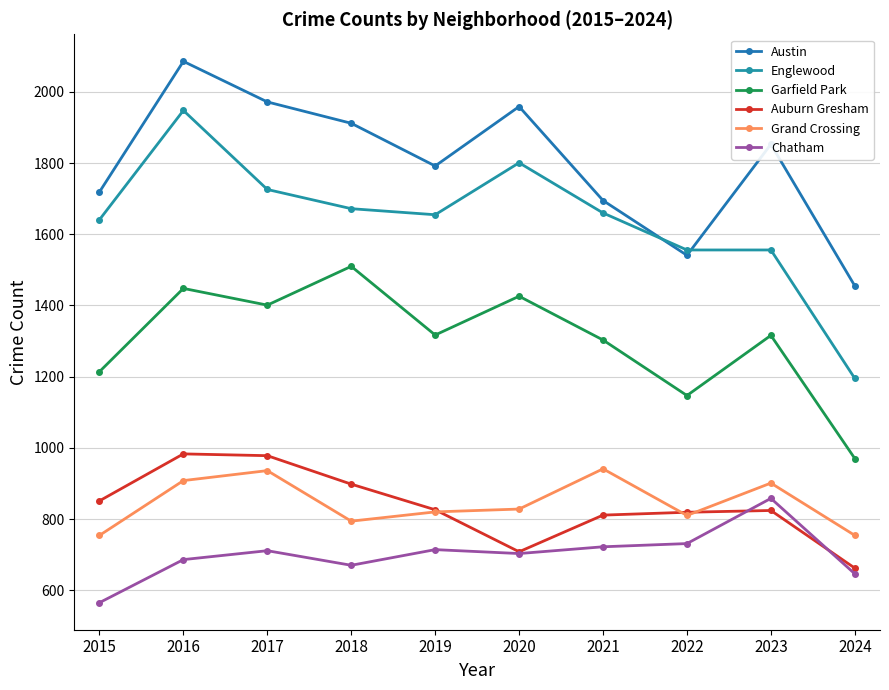

What is the value of the Chatham point at the 6th from the left?

703